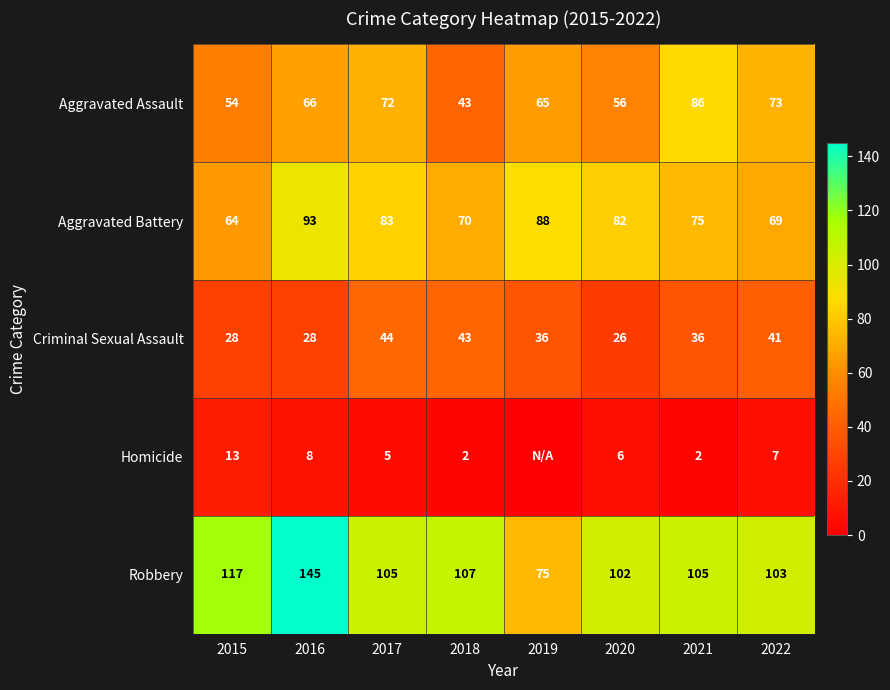

At 2021, list the series in order from largest to smallest.

Robbery, Aggravated Assault, Aggravated Battery, Criminal Sexual Assault, Homicide